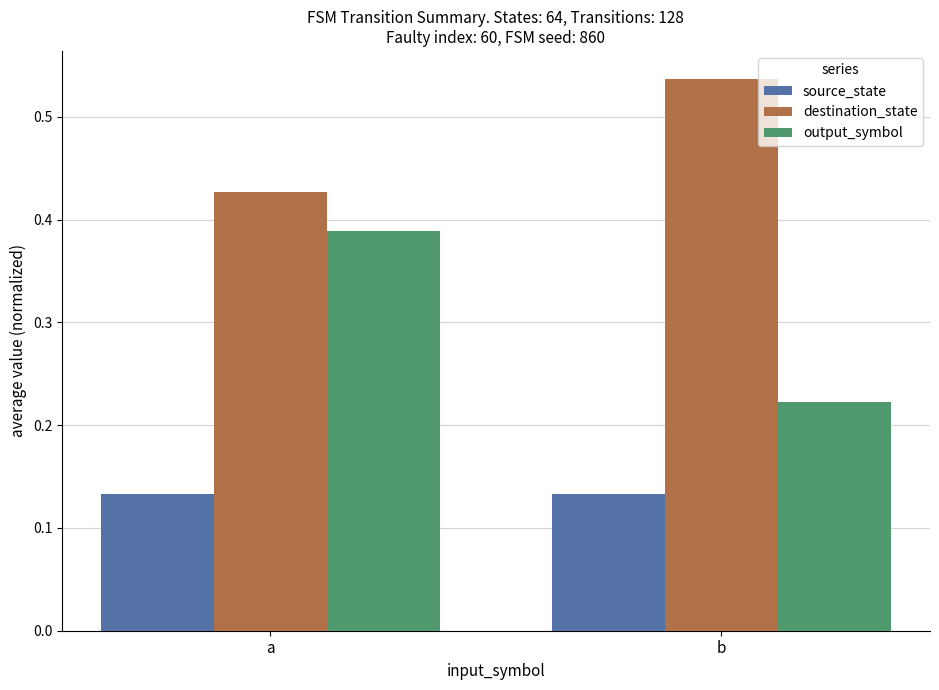

Which series has the largest total across all categories?

destination_state